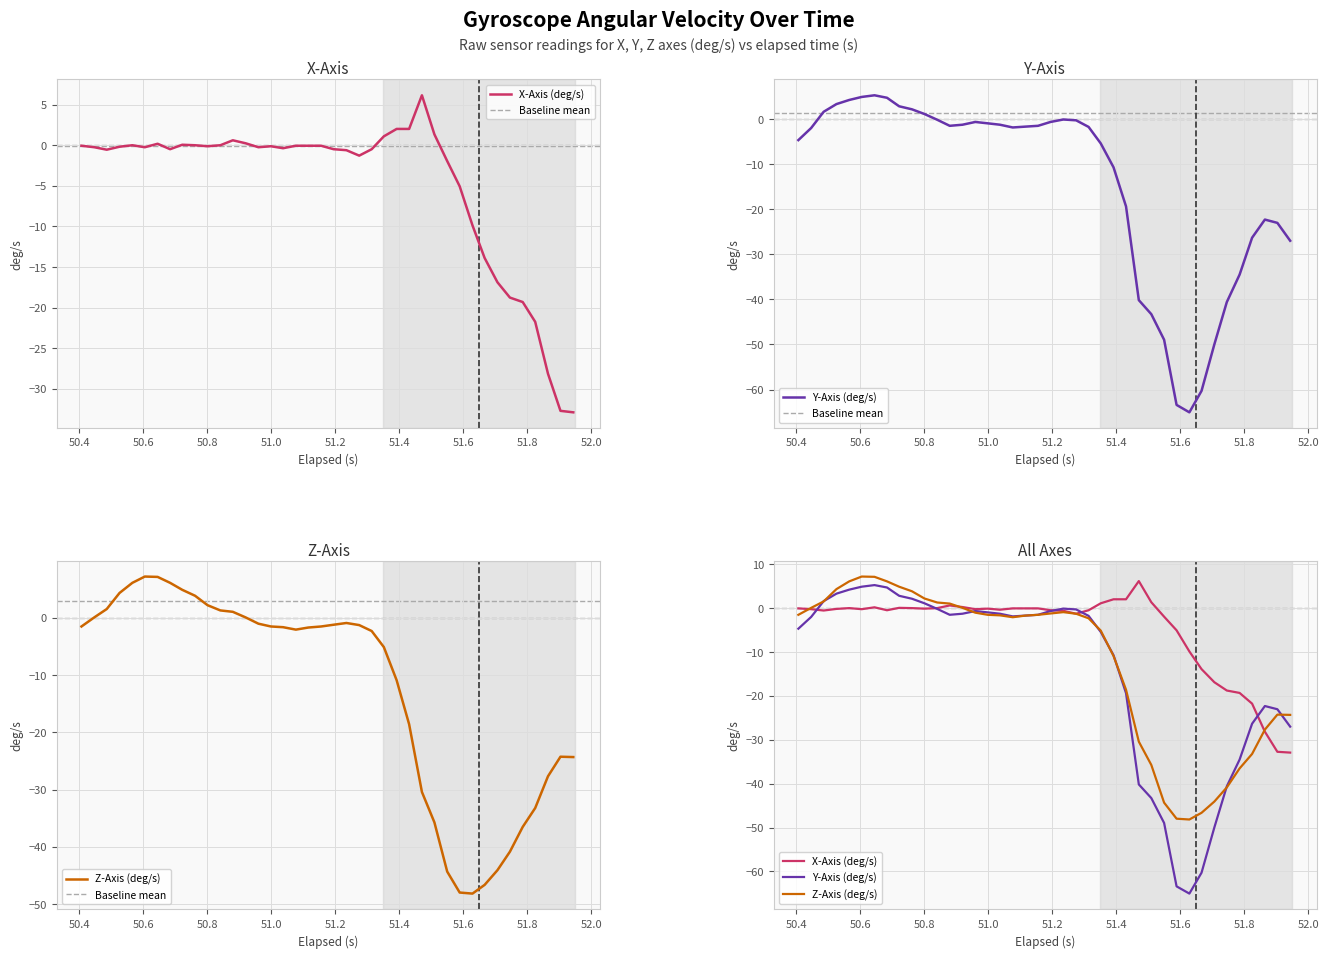

How many data points does each series have?

40